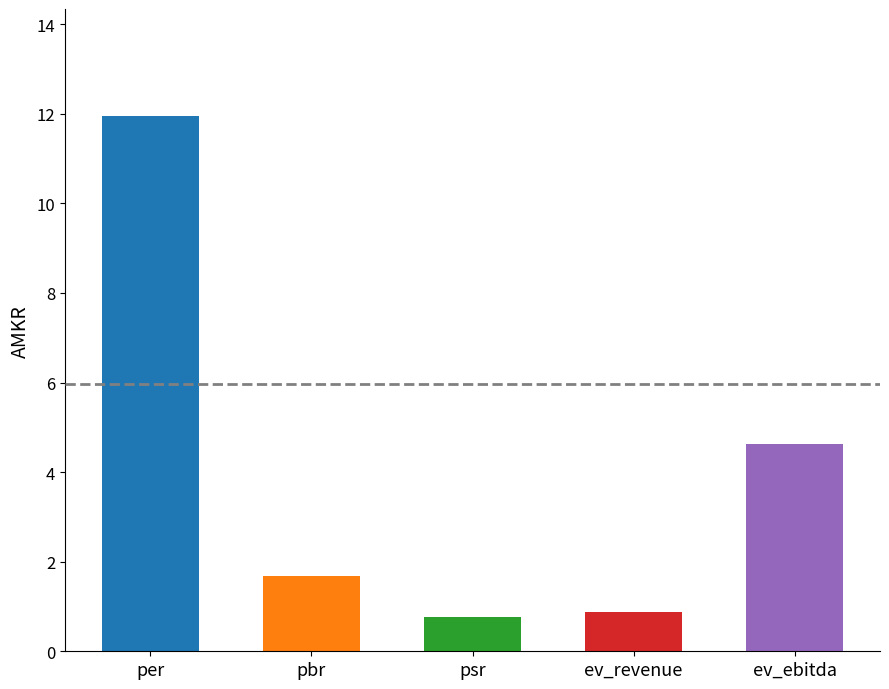

What is the ratio of the value at psr to the value at ev_ebitda?

0.2